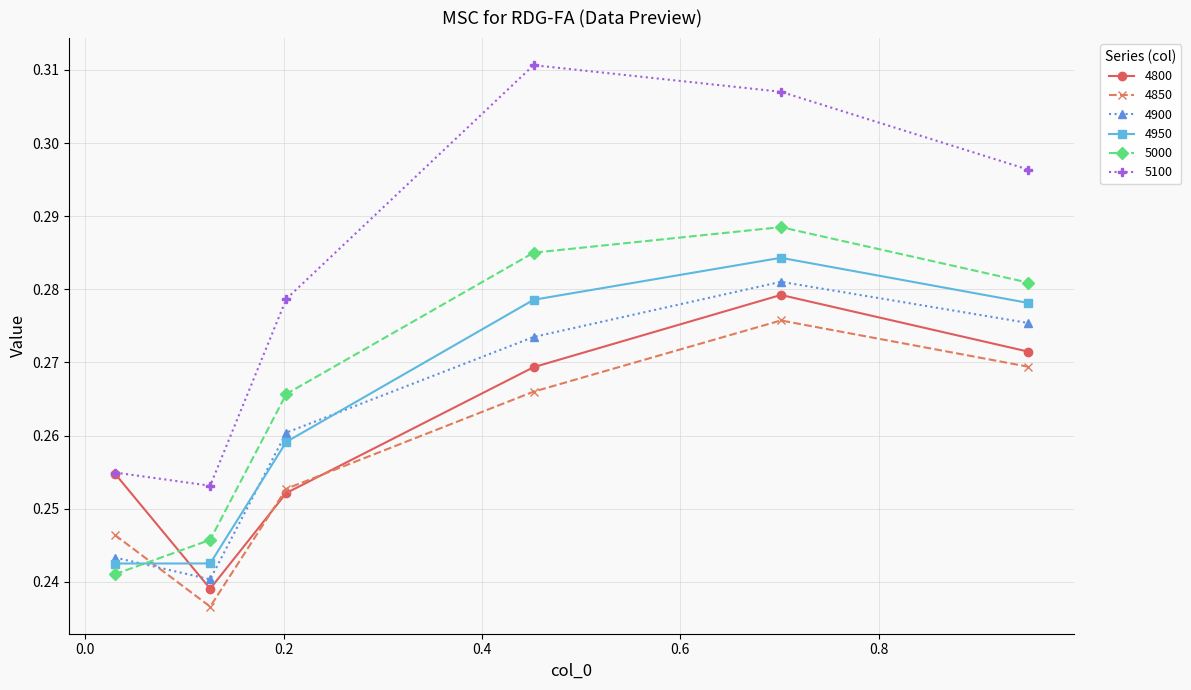

Which series has the widest spread of values?

5100